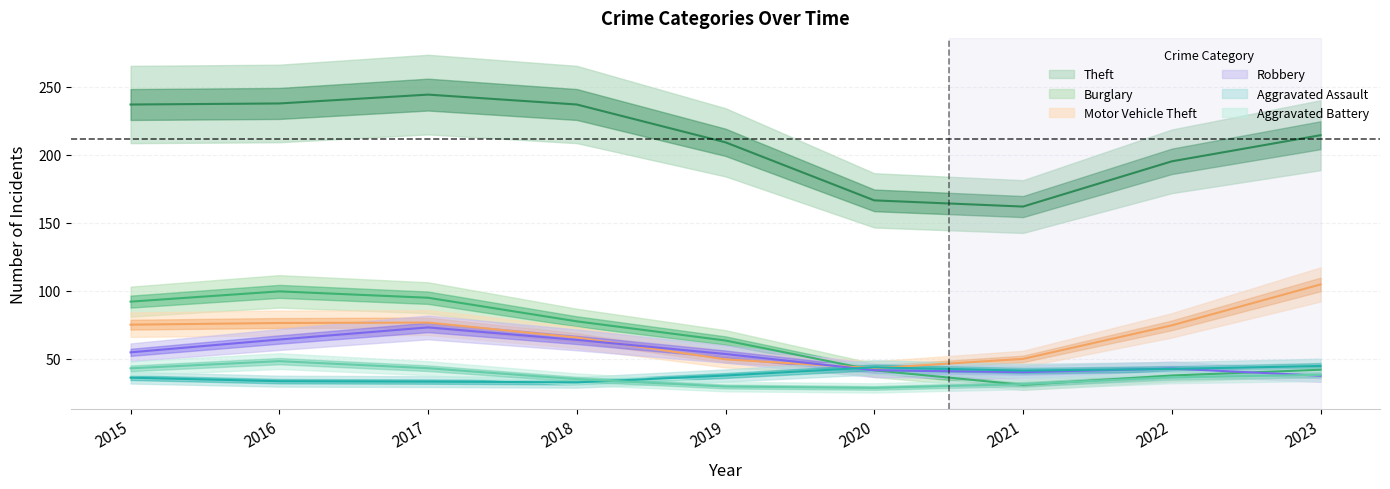

Which series has the largest total across all categories?

Theft